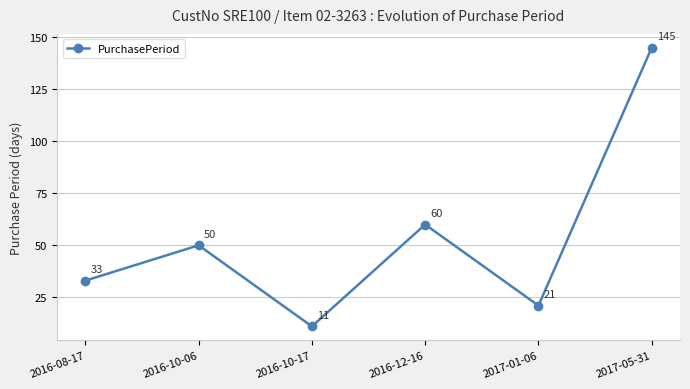

The value at 2016-08-17 is 33. True or false?

True